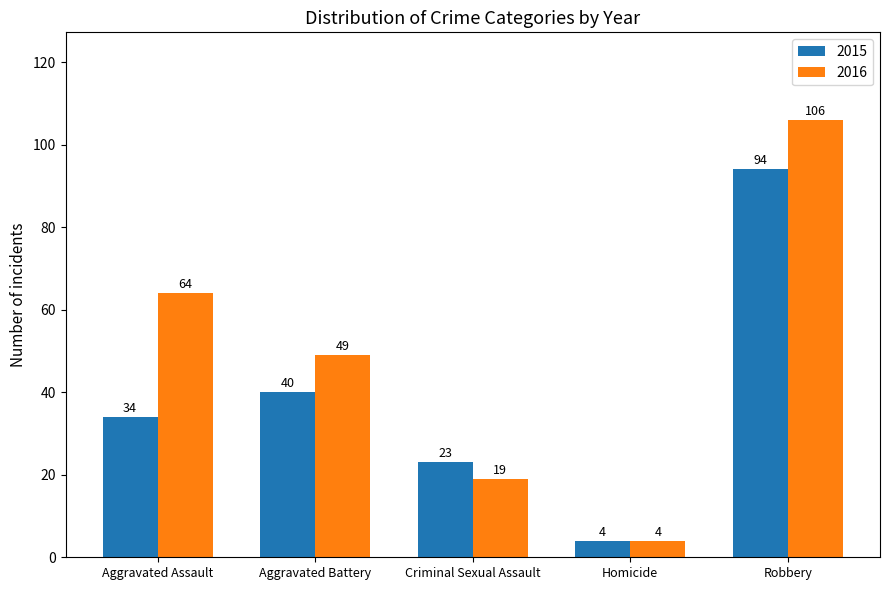

Reading left to right, what are all the values shown in this chart?

2015: Aggravated Assault=34	Aggravated Battery=40	Criminal Sexual Assault=23	Homicide=4	Robbery=94
2016: Aggravated Assault=64	Aggravated Battery=49	Criminal Sexual Assault=19	Homicide=4	Robbery=106